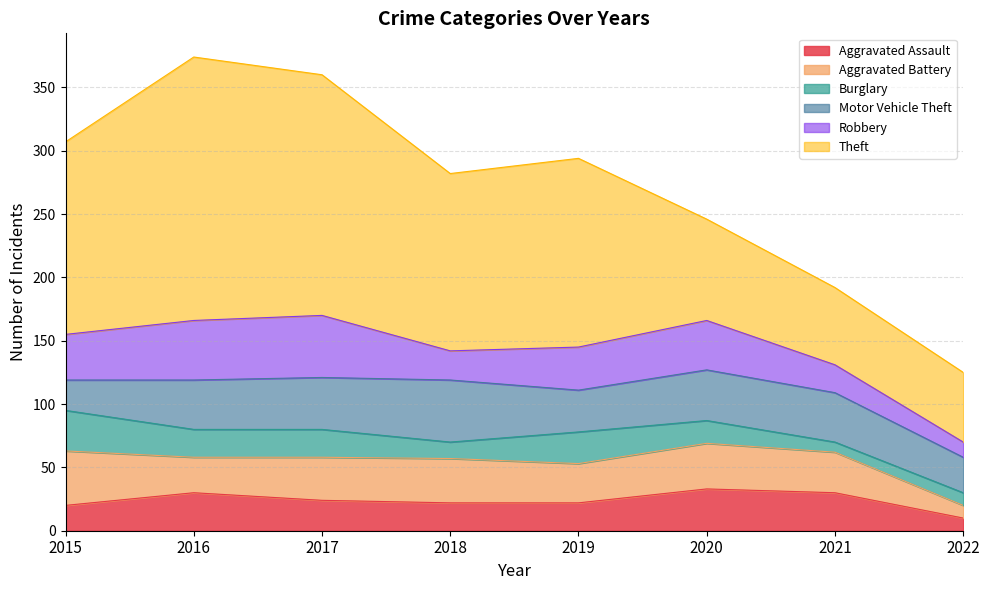

Which series has the largest total across all categories?

Theft